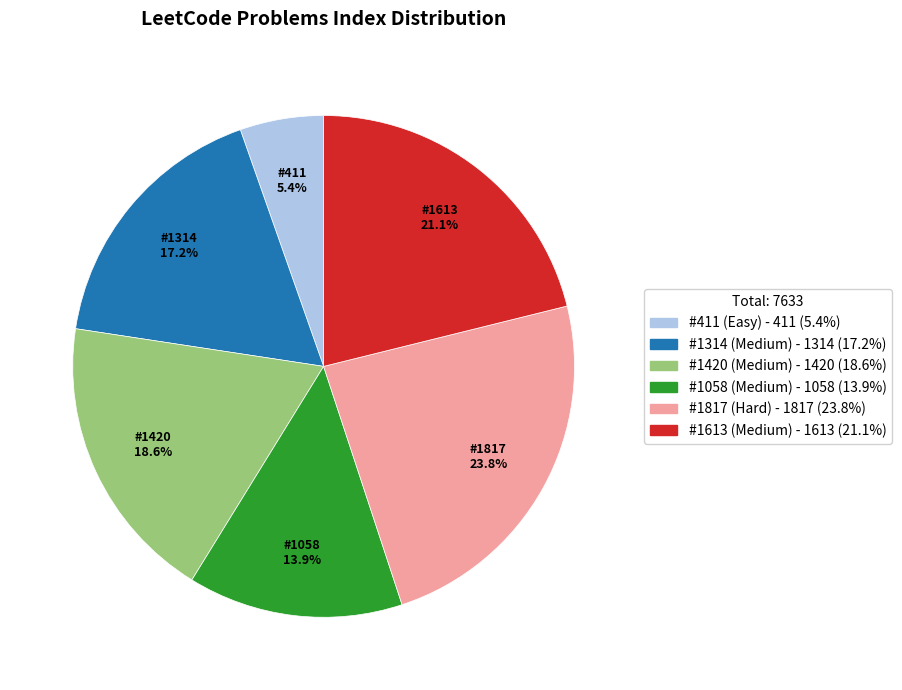

Does any single category account for the majority?

No